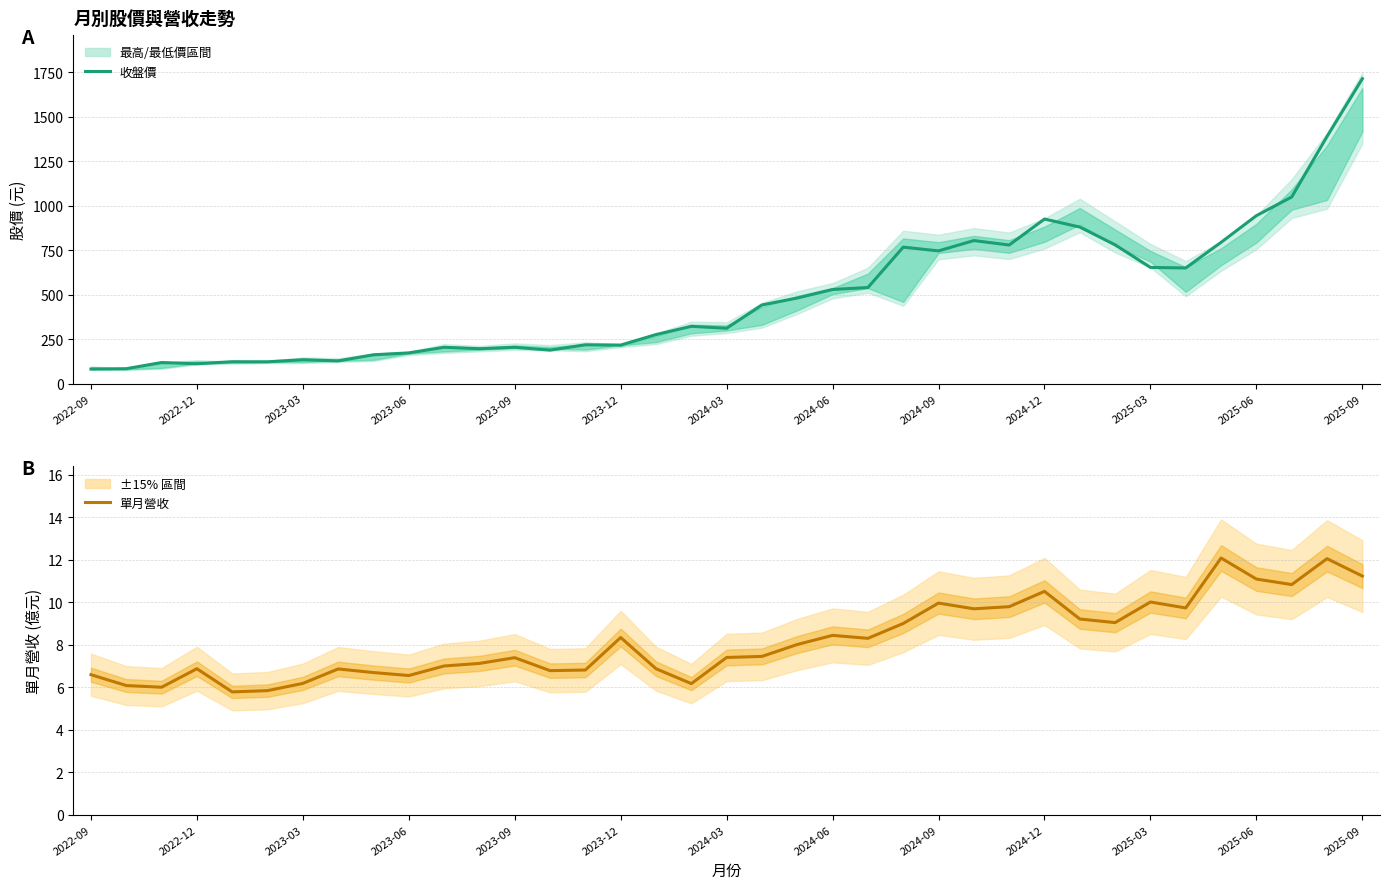

What value does the 單月營收 series have at 2023-12?

8.3